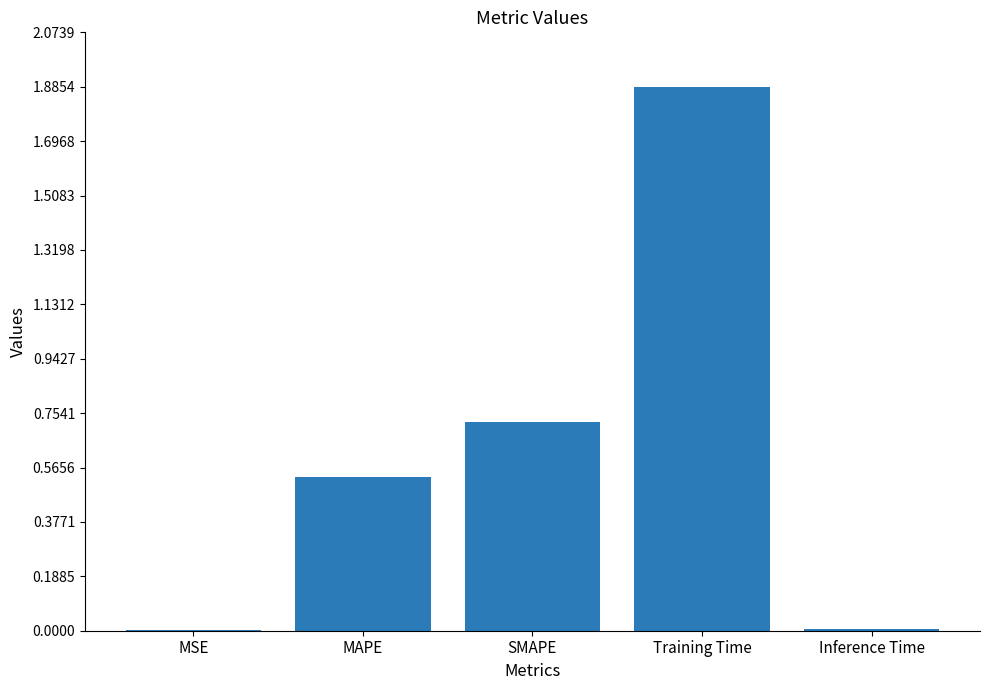

Which label corresponds to the largest value in the chart?

Training Time